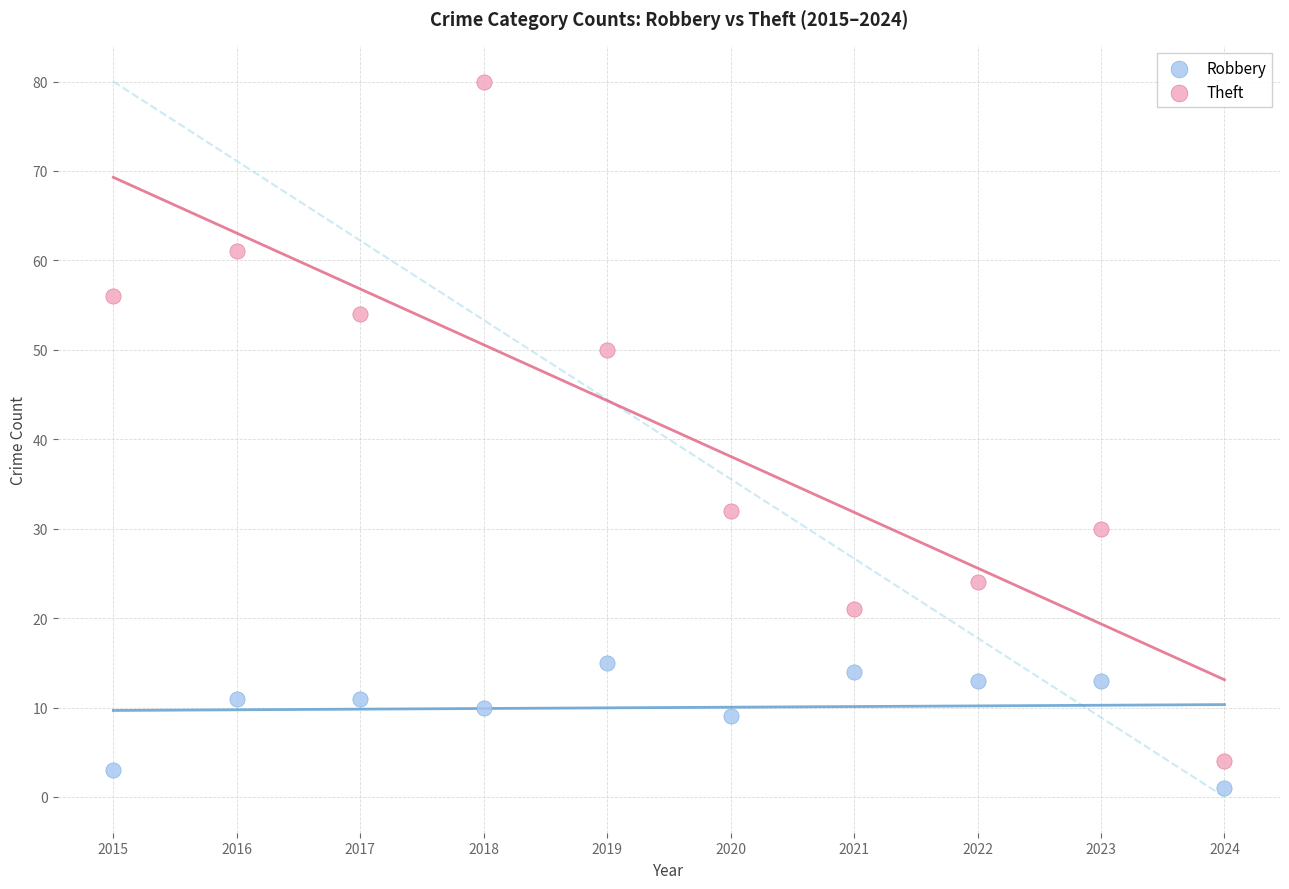

In the Robbery series, what Y value is closest to 8?

9